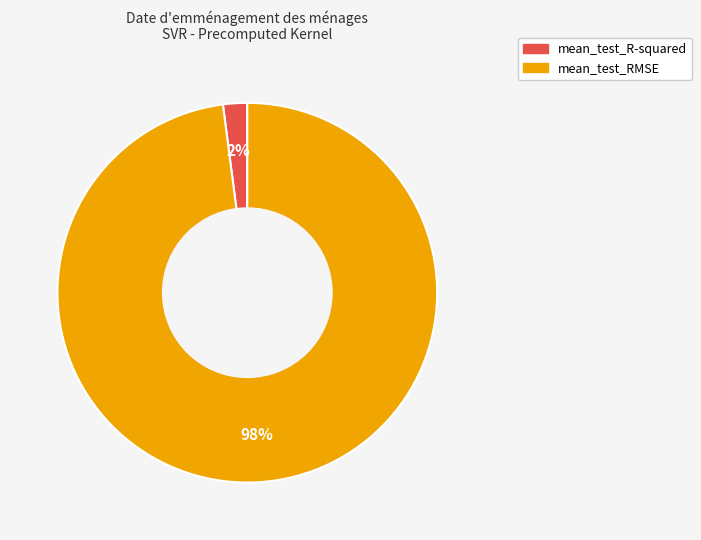

To the nearest percent, what portion does mean_test_RMSE represent?

98%